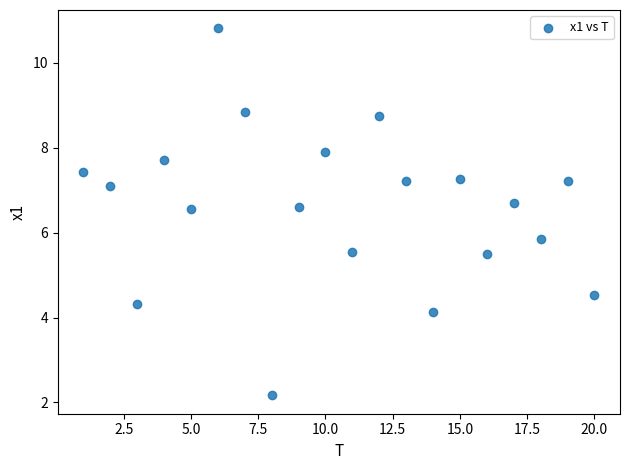

What Y value in the scatter plot is closest to 6?

5.9